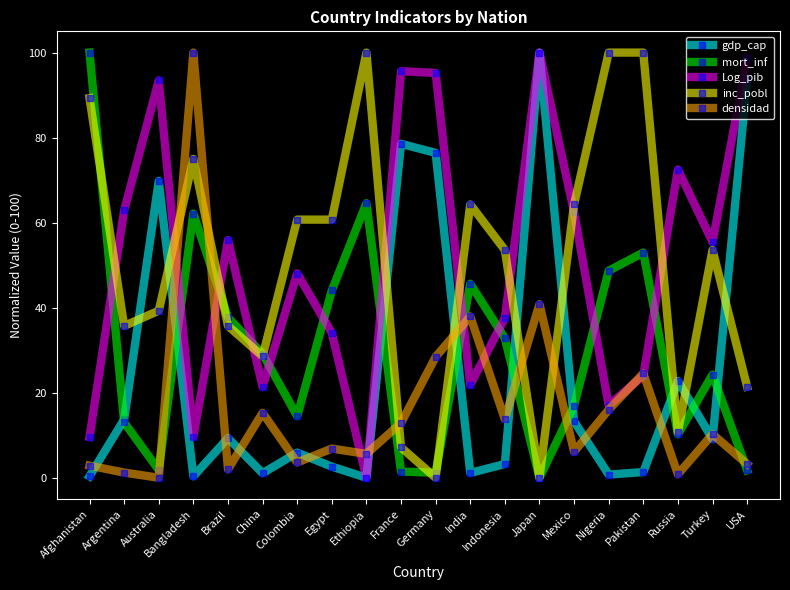

What is the sum of the densidad values at China and Bangladesh?

115.3